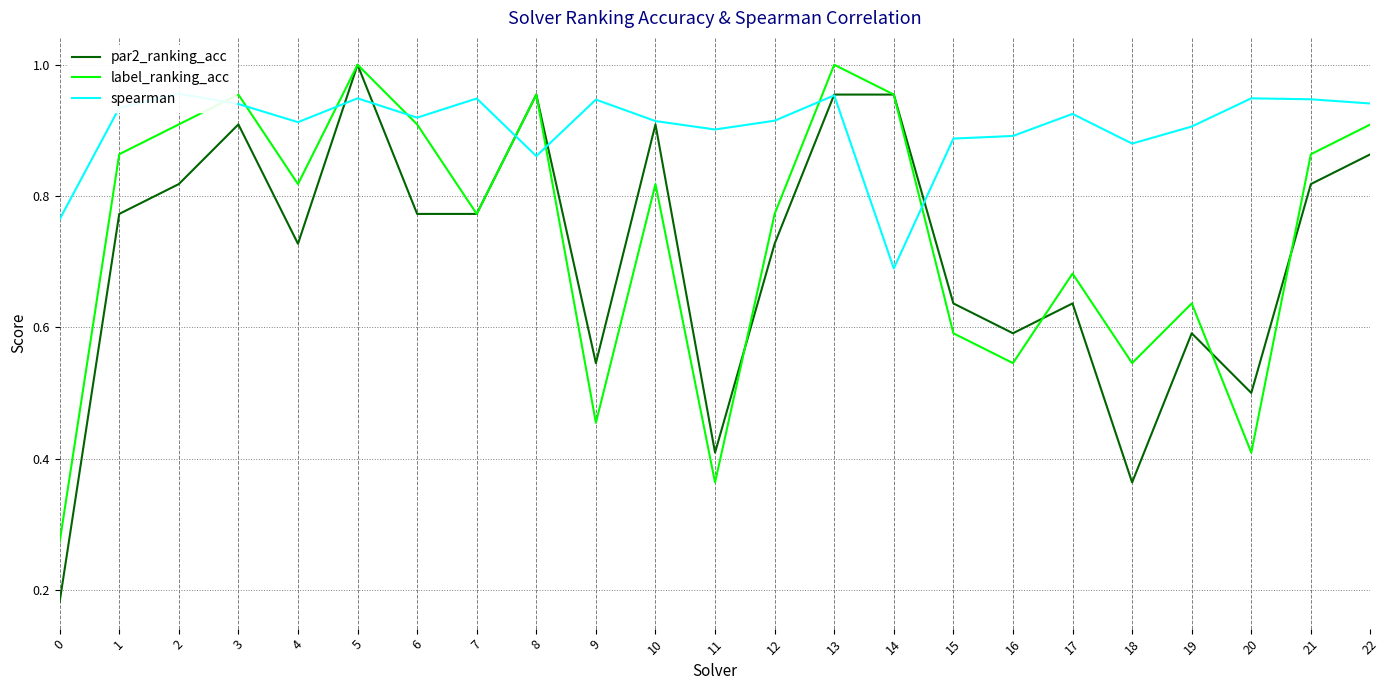

What is the difference between the second highest and second lowest values in the spearman series?

0.2